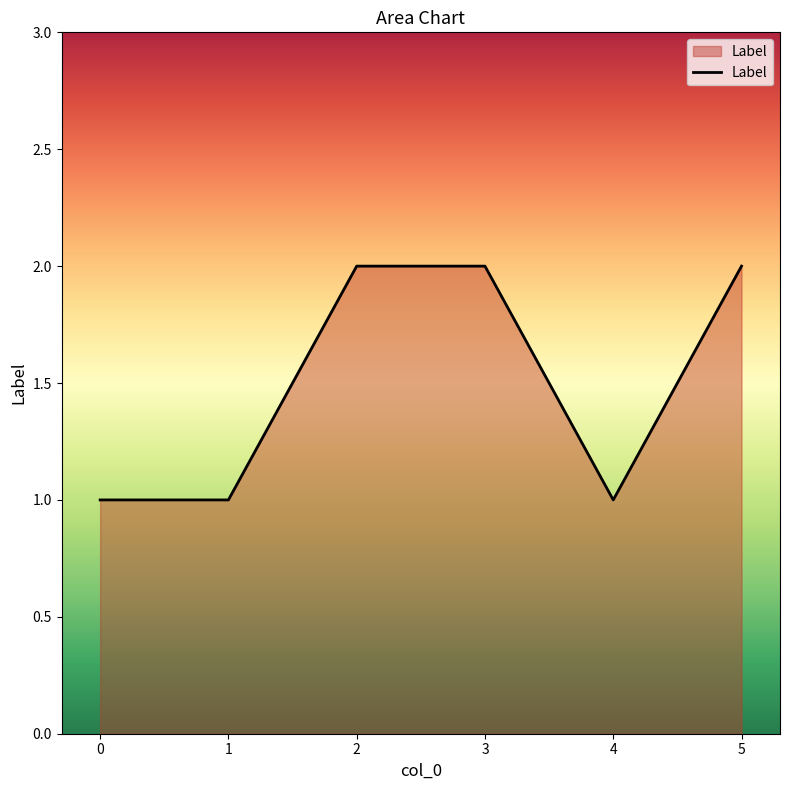

Reading left to right, extract all data points from this chart.

0=1	1=1	2=2	3=2	4=1	5=2